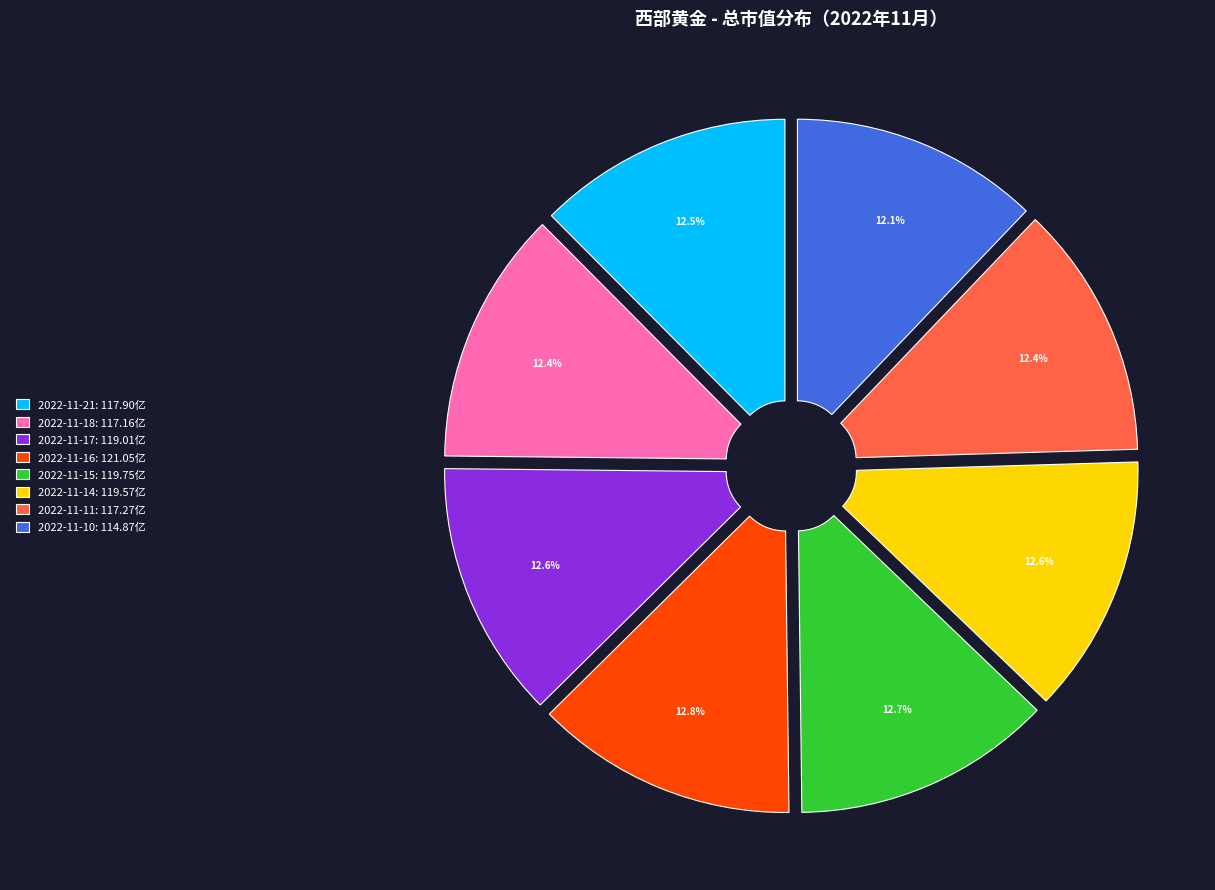

What percentage is NOT represented by 2022-11-17: 119.01亿?

87.4%